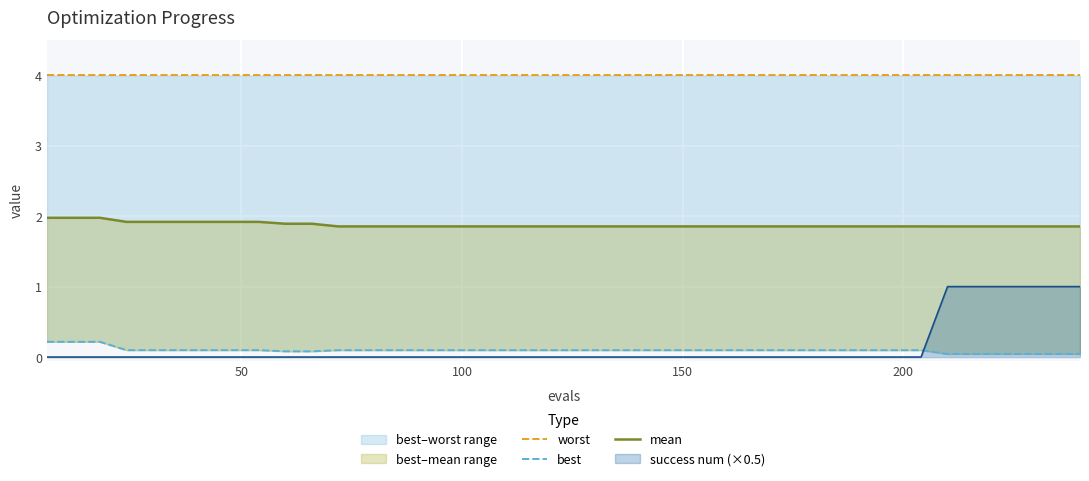

What is the value of the best point at the 10th from the left?

0.1